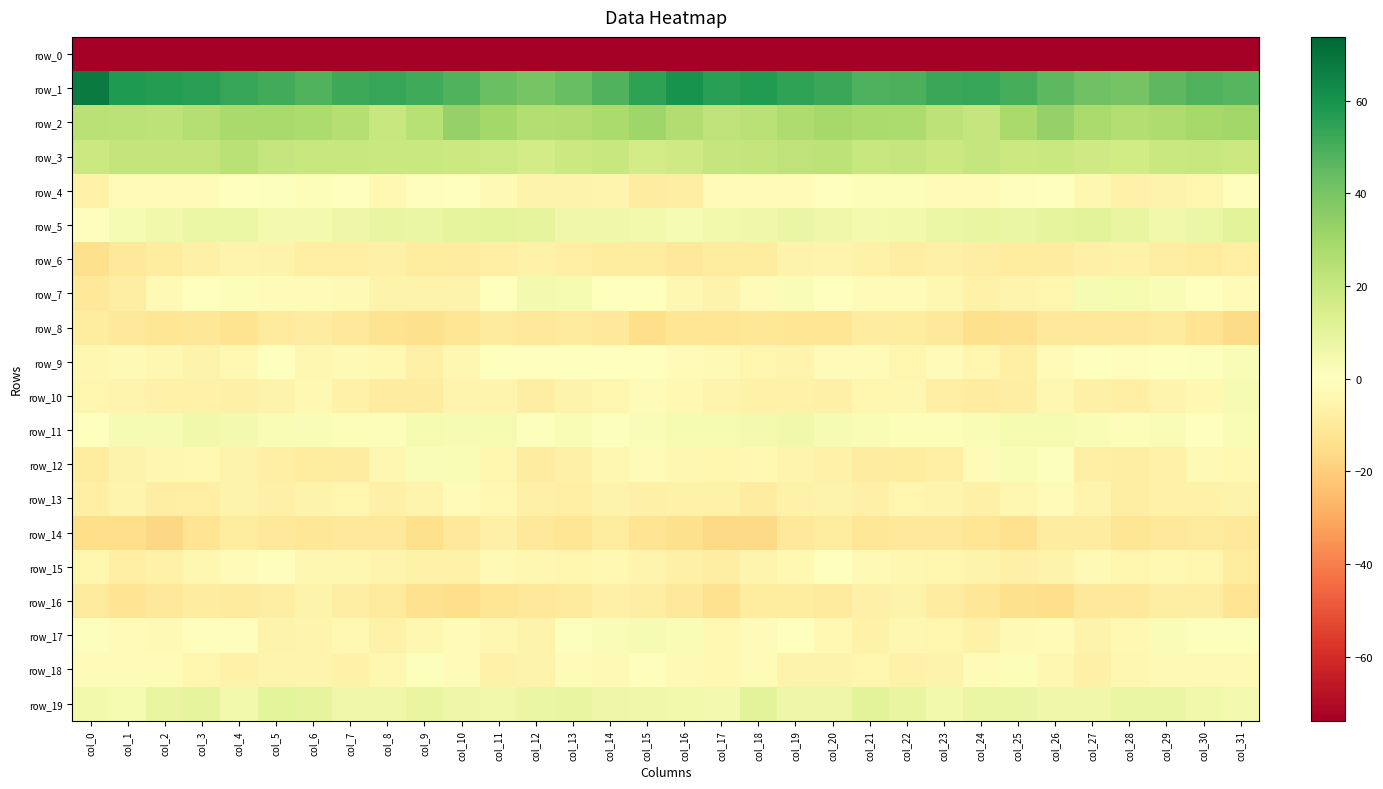

Rank the categories by row_3 value from lowest to highest.

col_15, col_12, col_28, col_16, col_27, col_11, col_25, col_31, col_13, col_0, col_10, col_23, col_26, col_29, col_9, col_8, col_14, col_21, col_30, col_6, col_7, col_17, col_24, col_22, col_5, col_3, col_2, col_18, col_1, col_19, col_20, col_4